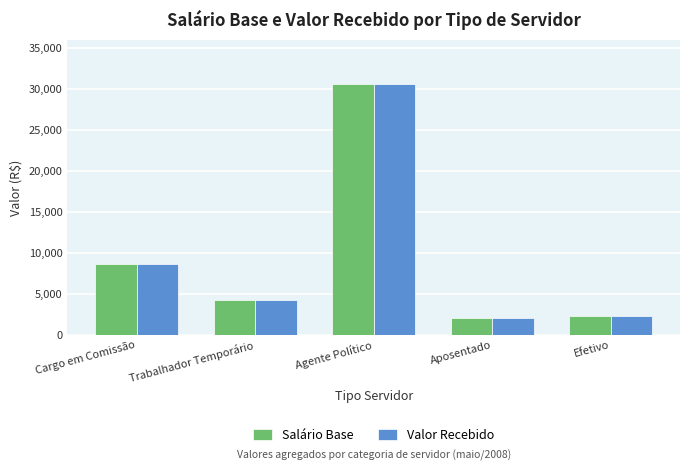

What is the sum of the Valor Recebido values at Trabalhador Temporário and Agente Político?

34704.0